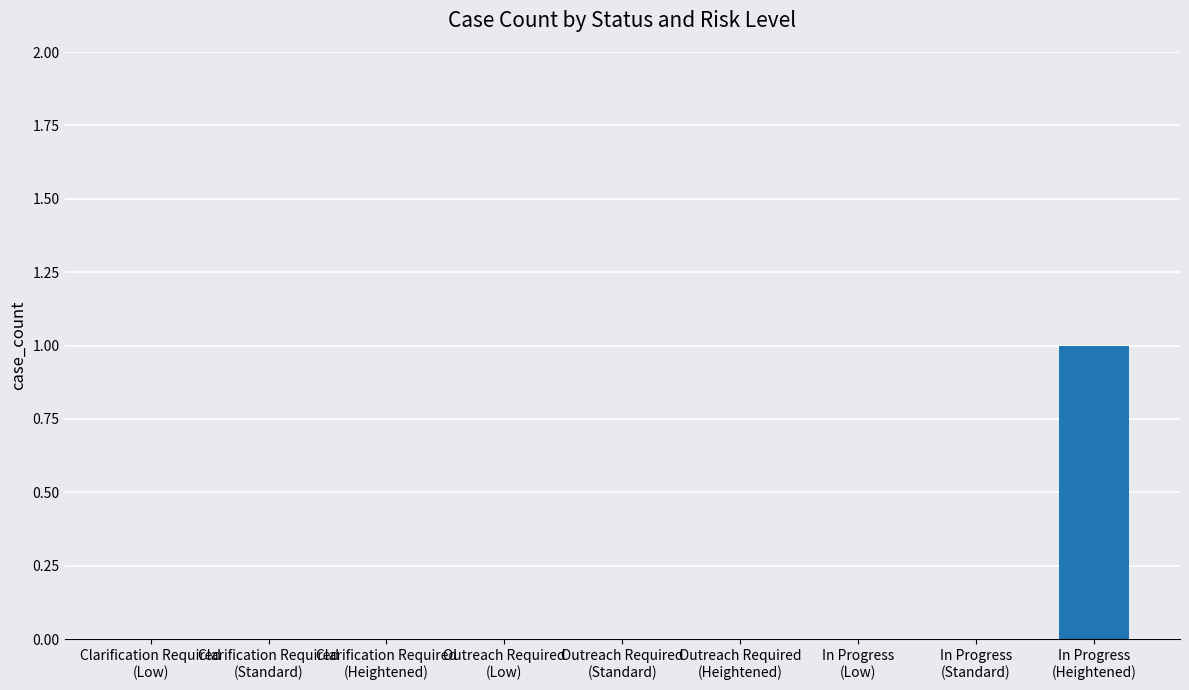

Read the value at In Progress
(Heightened).

1